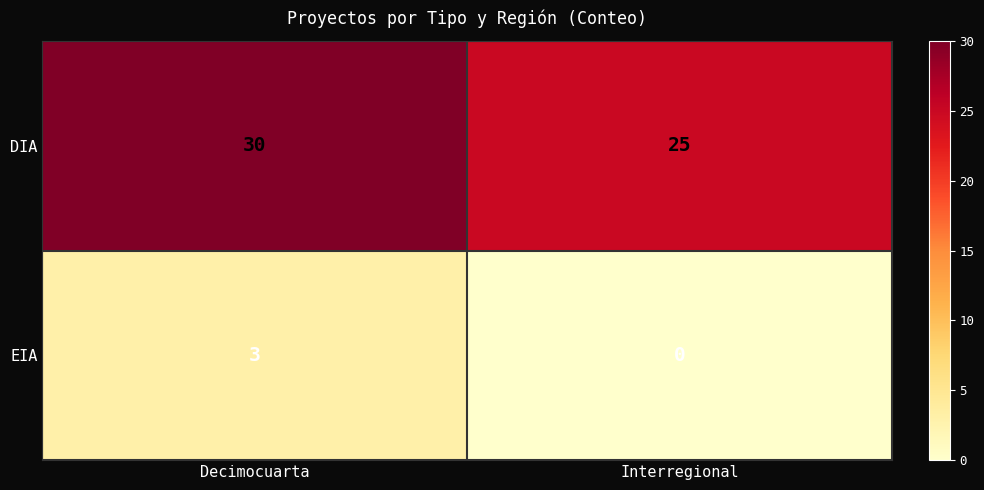

Reading left to right, list all the values displayed in this chart.

DIA: Decimocuarta=30	Interregional=25
EIA: Decimocuarta=3	Interregional=0